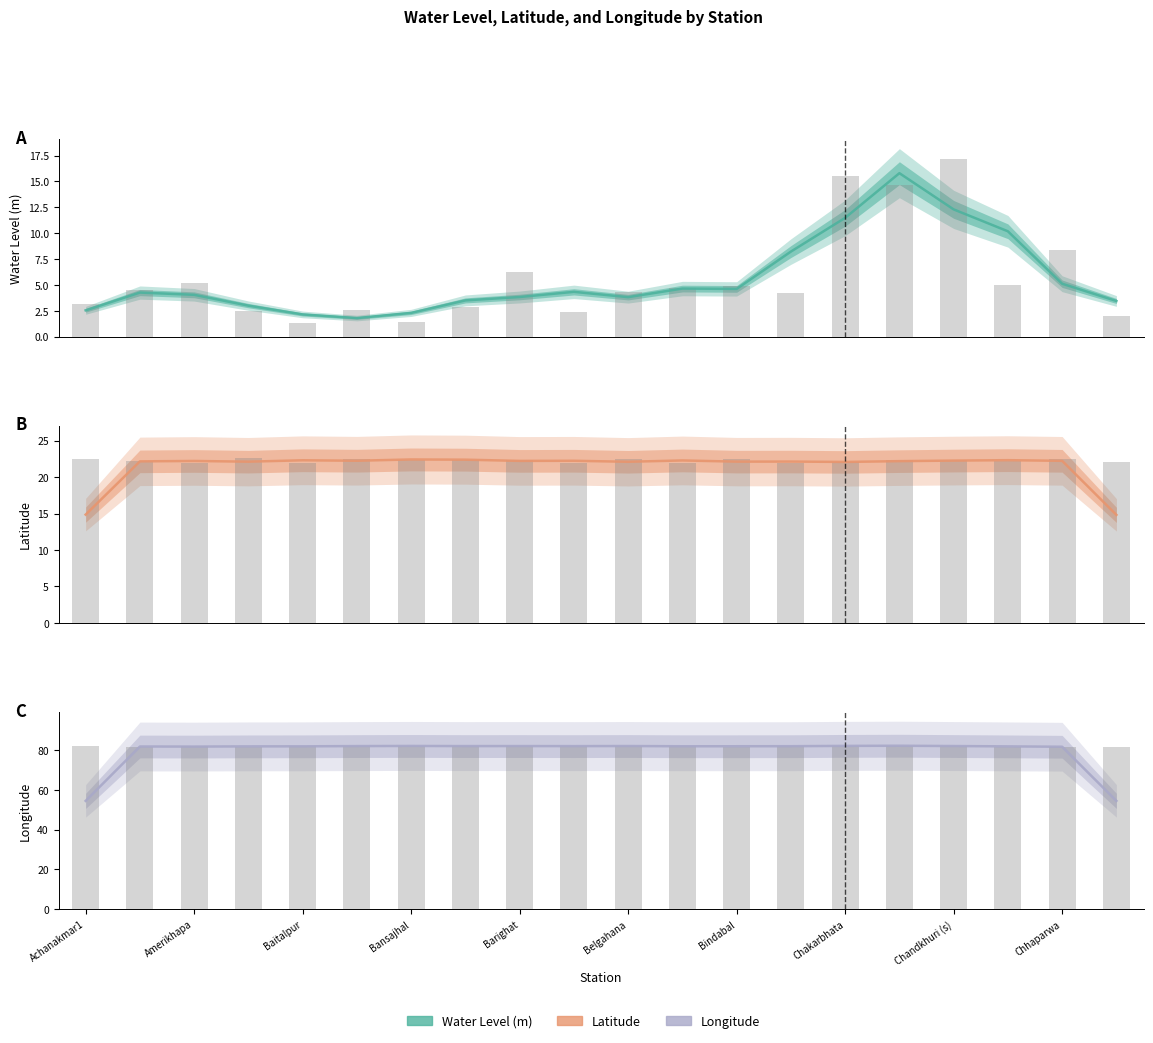

Between 12 and 15, which is larger?

15